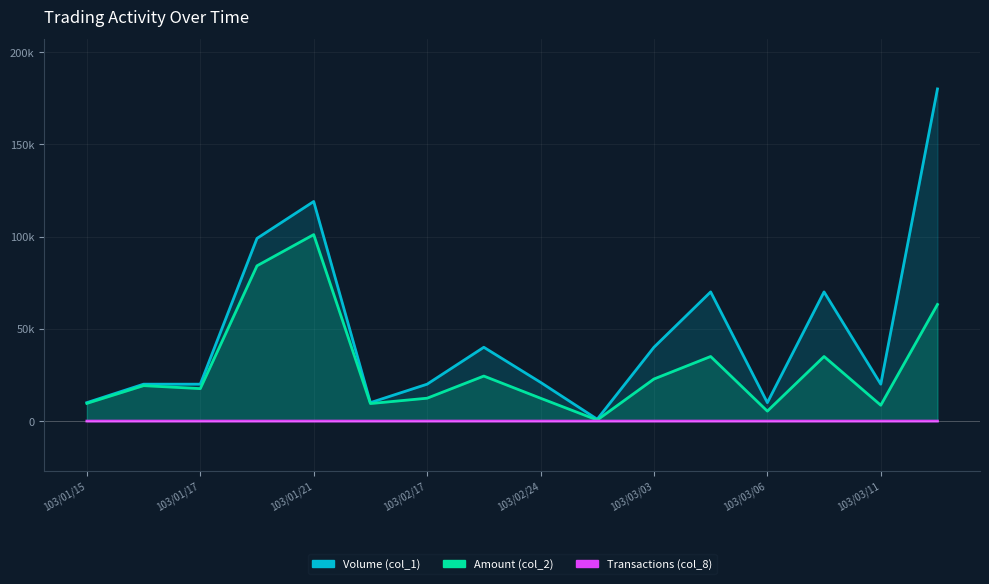

Between 103/02/20 and 103/03/06, which is larger?

103/02/20